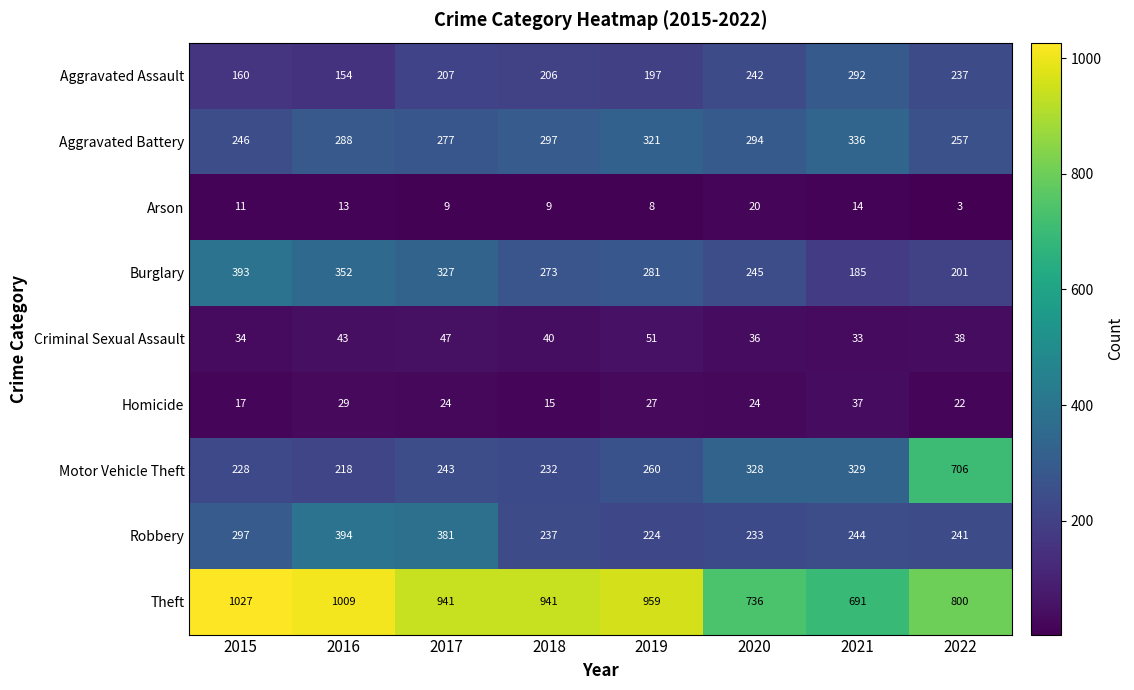

At which category does the chart reach its minimum across all series?

2022